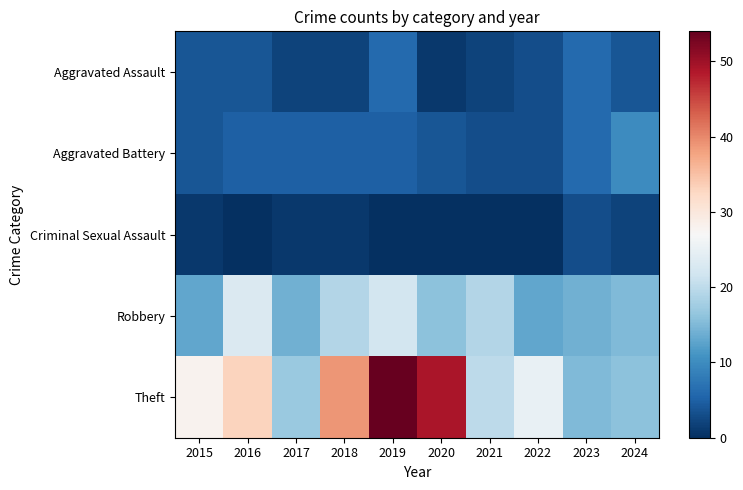

Reading right to left, transcribe all the data shown in this chart.

Aggravated Assault: 2024=4	2023=6	2022=3	2021=2	2020=1	2019=6	2018=2	2017=2	2016=4	2015=4
Aggravated Battery: 2024=10	2023=6	2022=3	2021=3	2020=4	2019=5	2018=5	2017=5	2016=5	2015=4
Criminal Sexual Assault: 2024=2	2023=3	2022=0	2021=0	2020=0	2019=0	2018=1	2017=1	2016=0	2015=1
Robbery: 2024=15	2023=14	2022=13	2021=19	2020=16	2019=22	2018=19	2017=14	2016=23	2015=13
Theft: 2024=16	2023=15	2022=25	2021=20	2020=49	2019=54	2018=39	2017=17	2016=33	2015=28